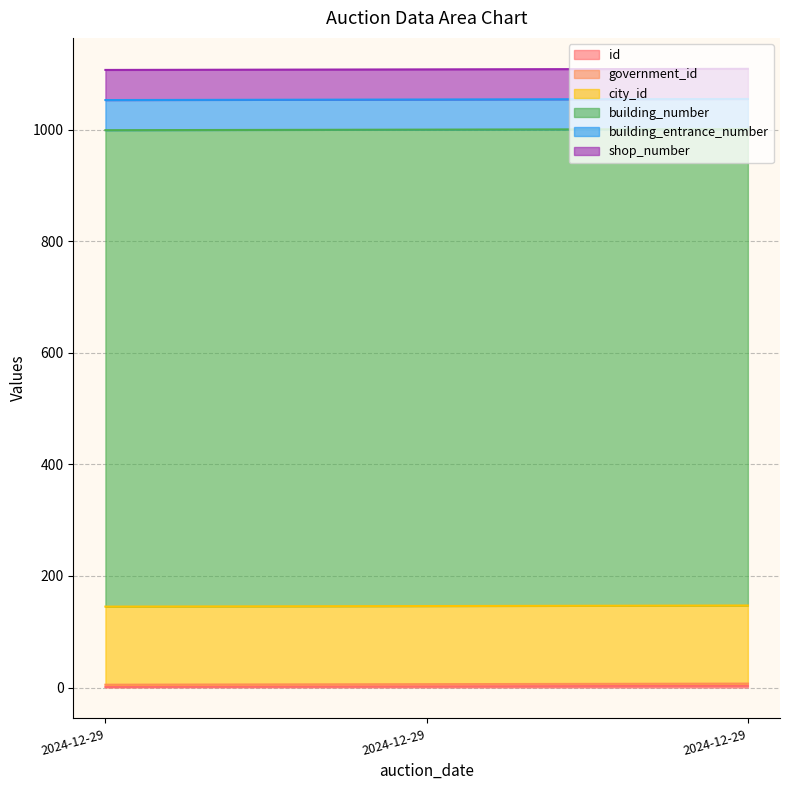

Where is shop_number nearest to the value 54?

2024-12-29